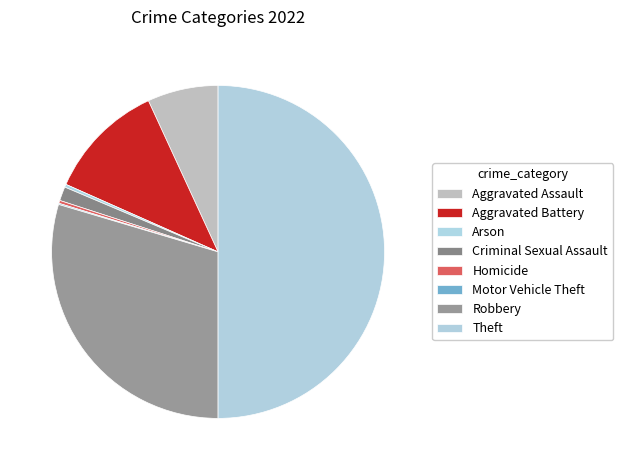

Do Aggravated Assault and Aggravated Battery together represent more than half of the pie?

No